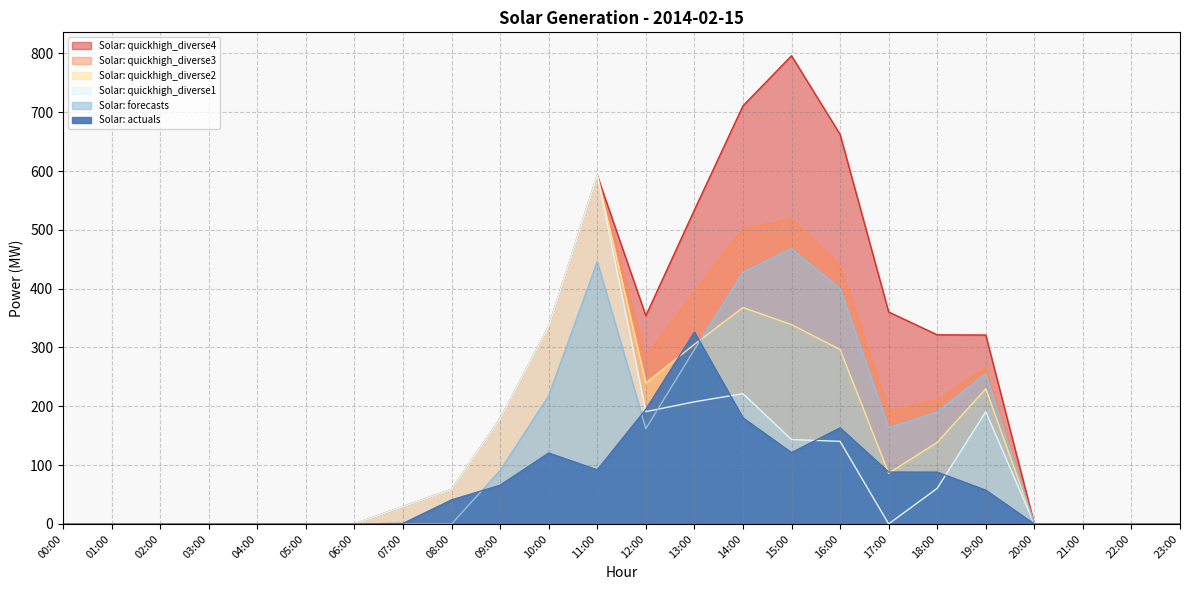

How many interior local peaks does the Solar: quickhigh_diverse2 series have?

3